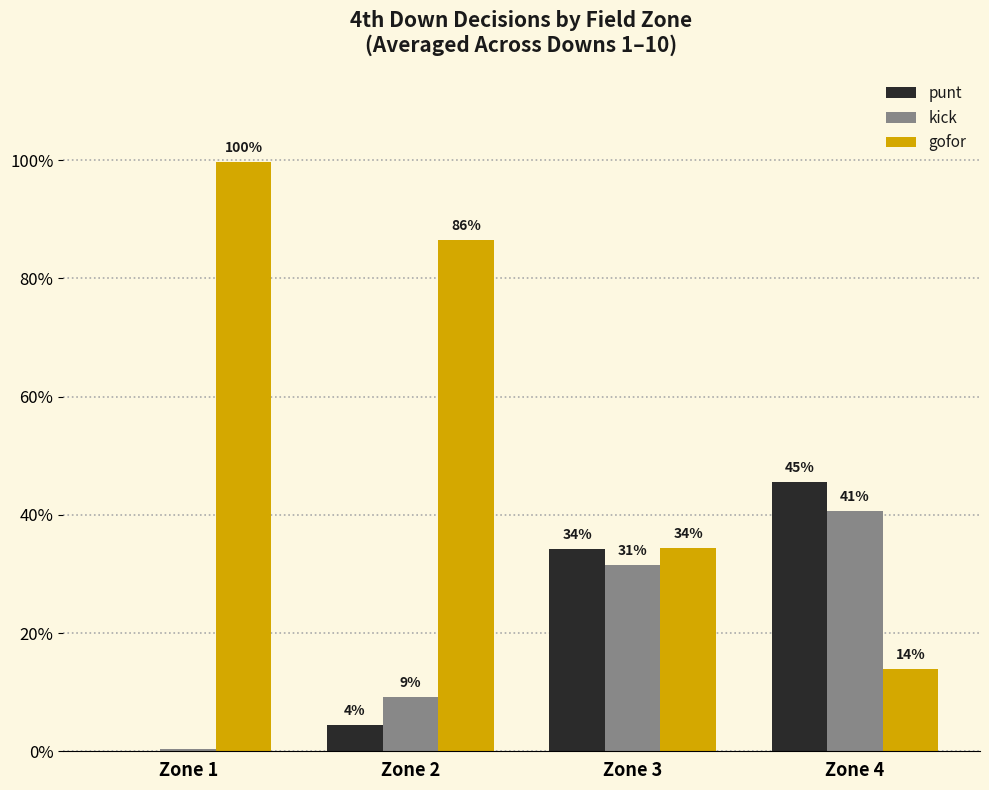

Reading right to left, extract all data points from this chart.

punt: Zone 4=0.5	Zone 3=0.3	Zone 2=0.0	Zone 1=0.0
kick: Zone 4=0.4	Zone 3=0.3	Zone 2=0.1	Zone 1=0.0
gofor: Zone 4=0.1	Zone 3=0.3	Zone 2=0.9	Zone 1=1.0